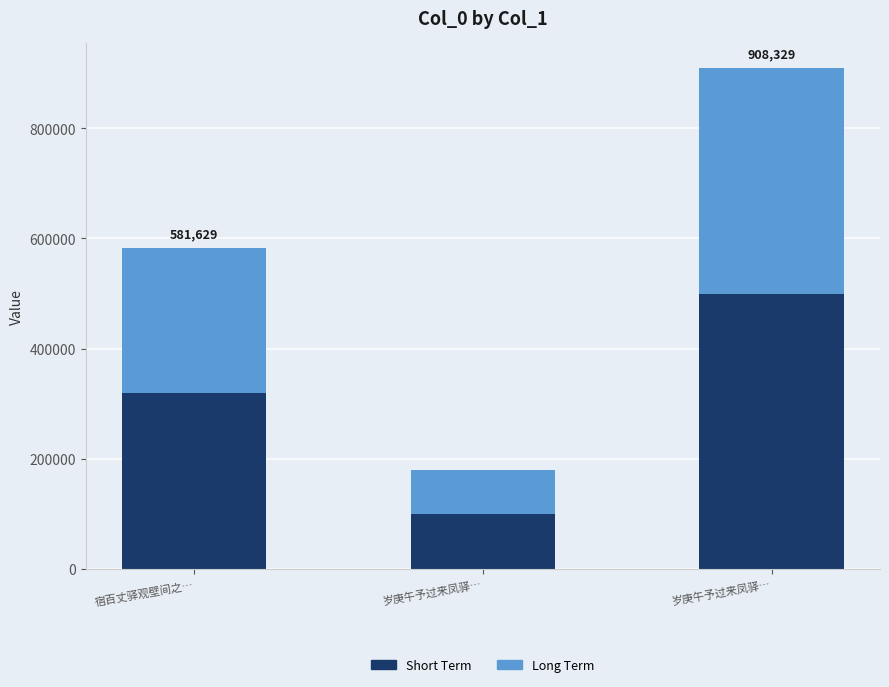

What is the label of the 3rd bar from the right?

宿百丈驿观壁间之…